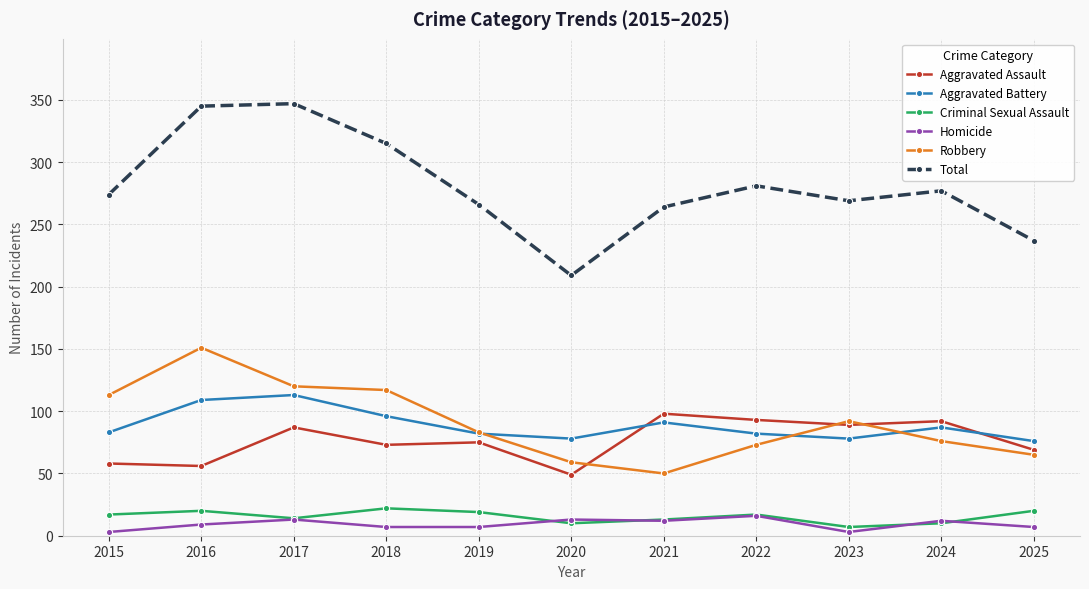

At how many categories does at least one series exceed 201?

11